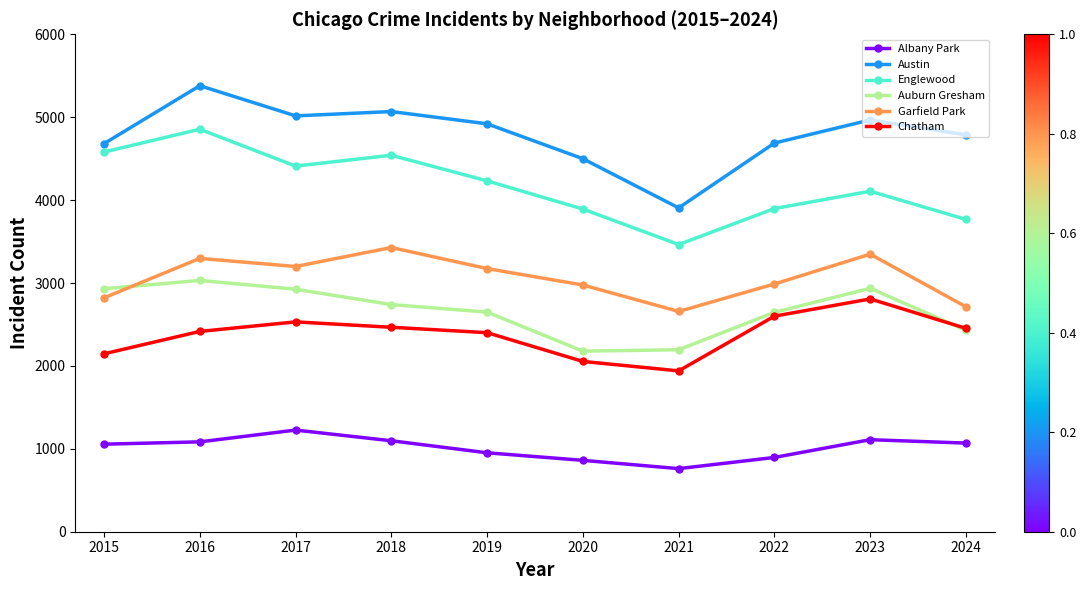

Rank the series at 2016 from lowest to highest value.

Albany Park, Chatham, Auburn Gresham, Garfield Park, Englewood, Austin